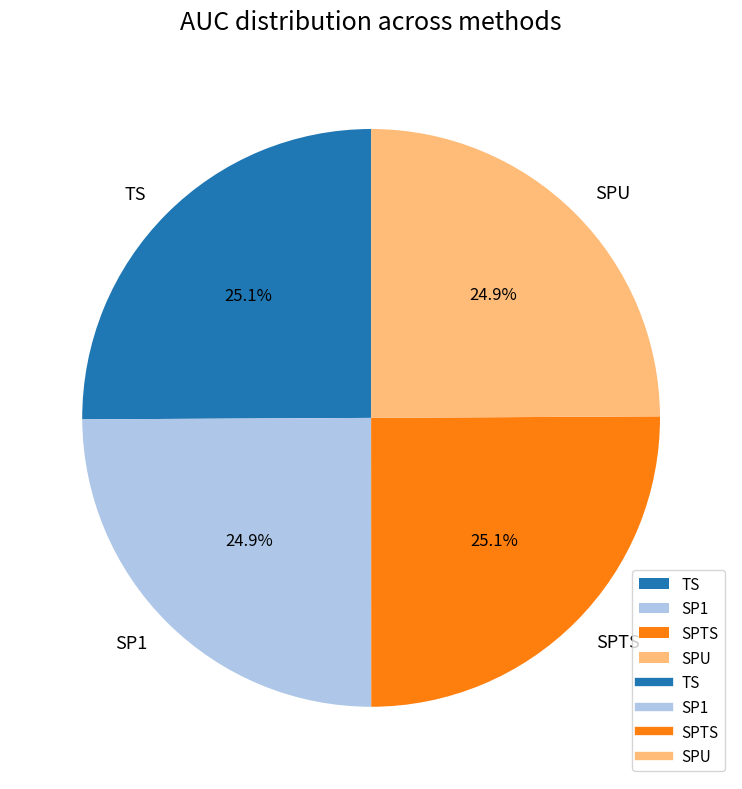

Does SP1 represent more than half of the total?

No